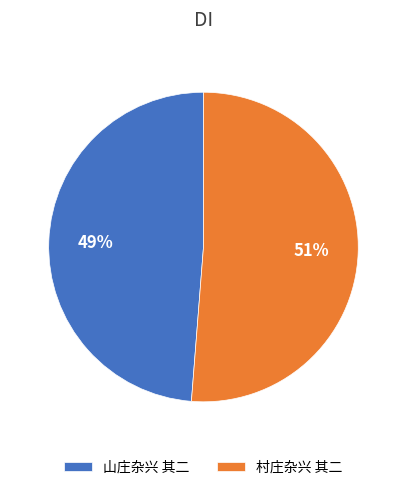

To the nearest percent, what portion does 山庄杂兴 其二 represent?

49%